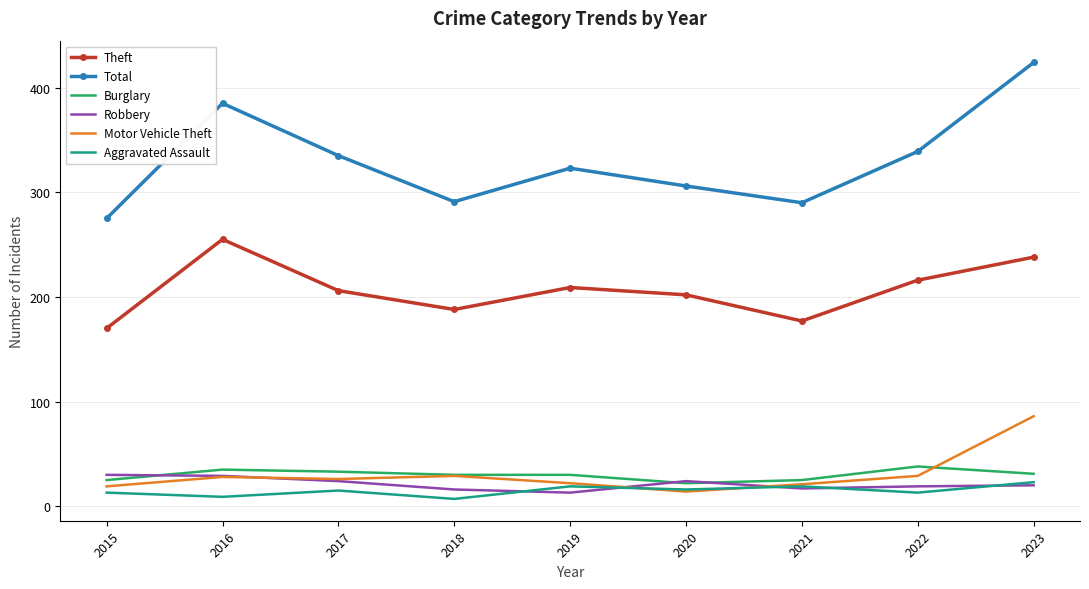

What is the highest value of the Robbery series?

30